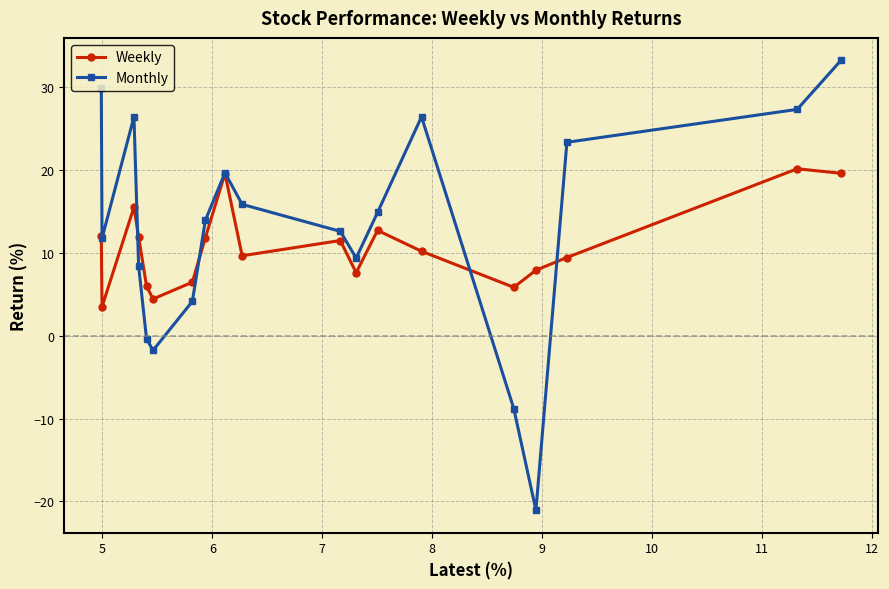

What is the value of the Monthly point at the 6th from the left?

-1.8